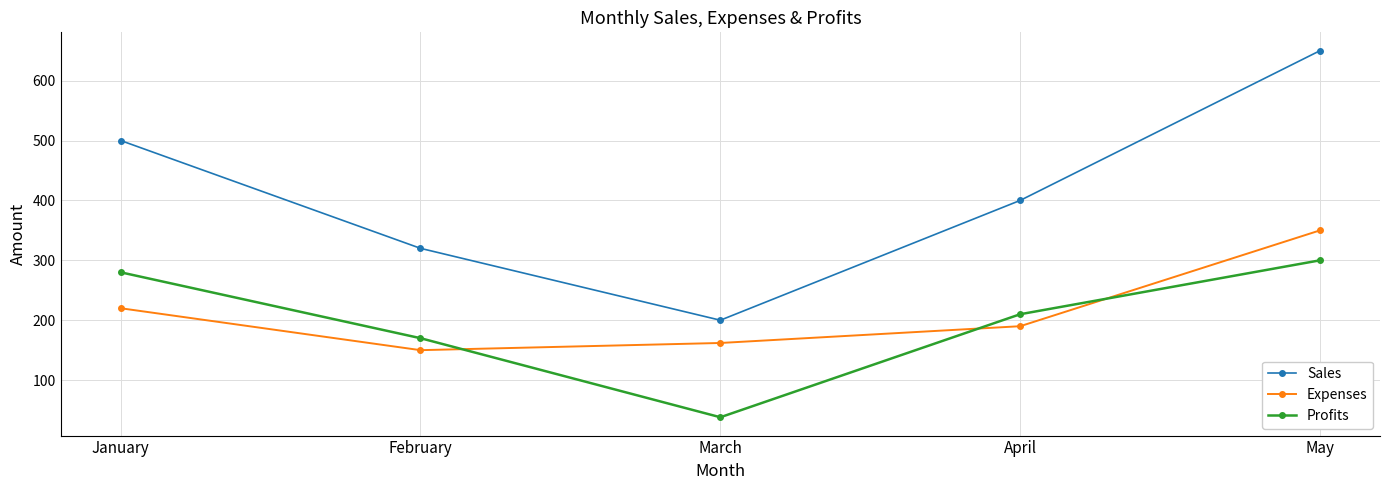

Which series changed the most between March and April?

Sales